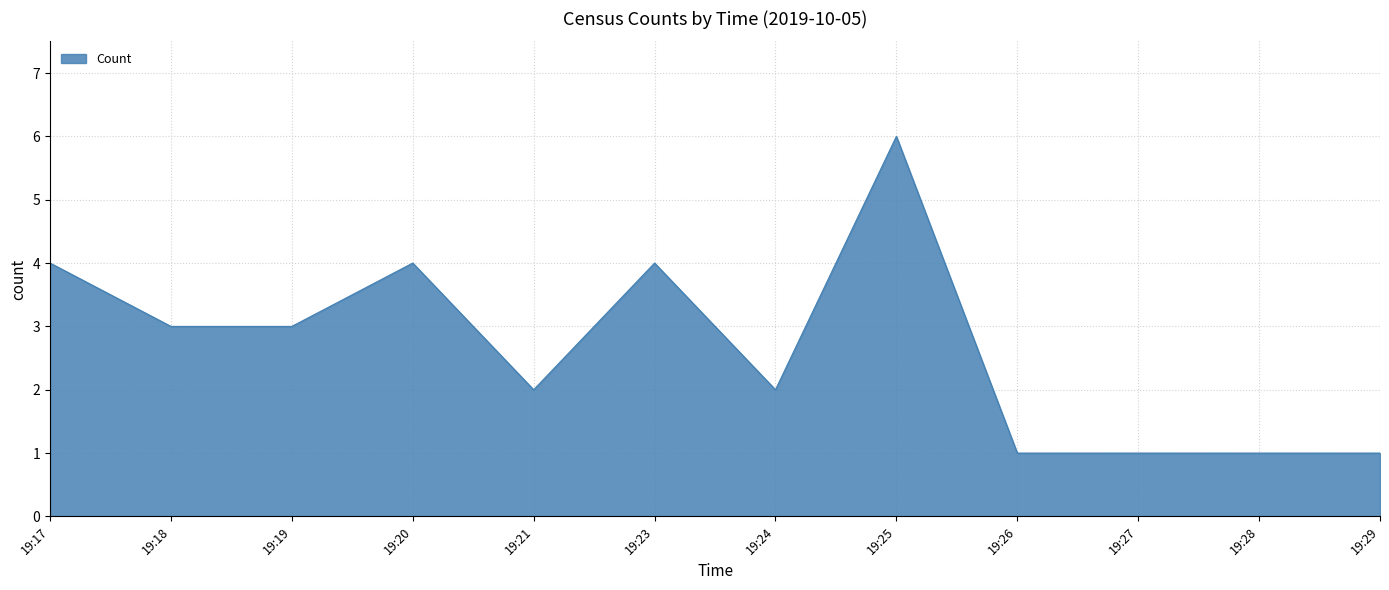

How many values are below 3?

6